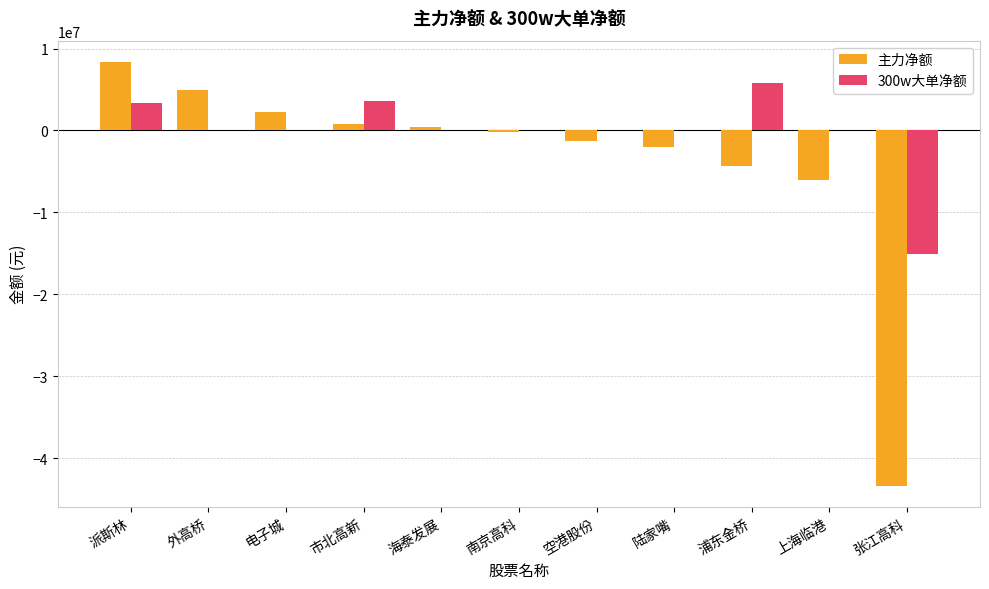

Count the number of data series in this chart.

2